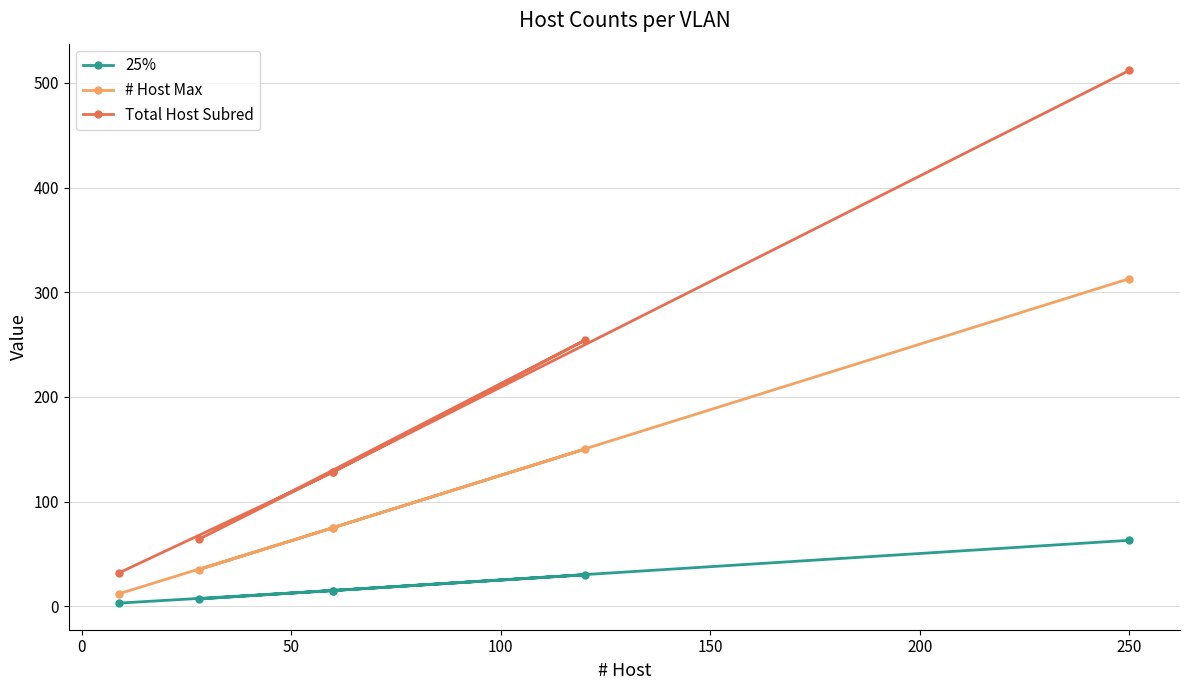

At how many categories does at least one series exceed 53?

5